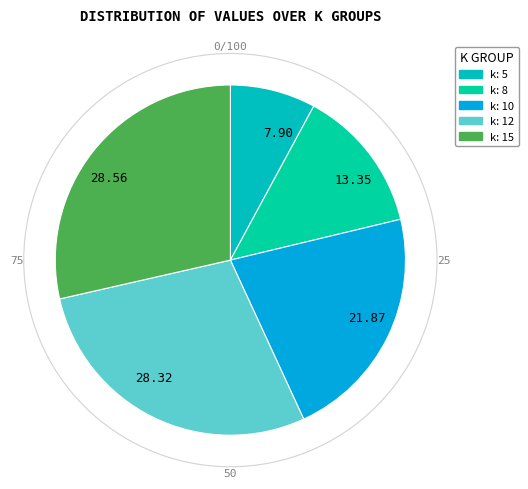

Do 13.35 and 21.87 together represent more than half of the pie?

No